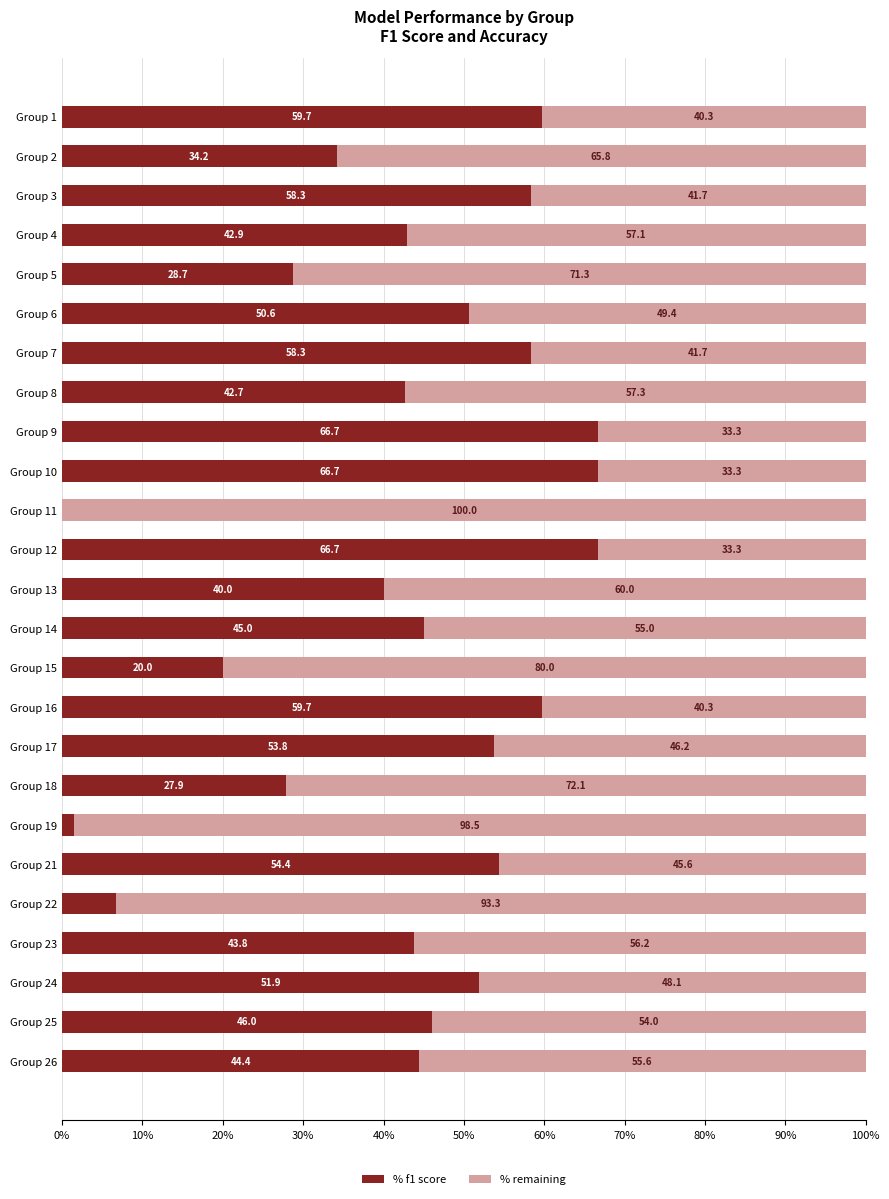

Reading left to right, extract all data points from this chart.

f1: 0.6	0.3	0.6	0.4	0.3	0.5	0.6	0.4	0.7	0.7	0.0	0.7	0.4	0.5	0.2	0.6	0.5	0.3	0.0	0.5	0.1	0.4	0.5	0.5	0.4
accuracy: 0.4	0.7	0.4	0.6	0.7	0.5	0.4	0.6	0.3	0.3	1.0	0.3	0.6	0.6	0.8	0.4	0.5	0.7	1.0	0.5	0.9	0.6	0.5	0.5	0.6